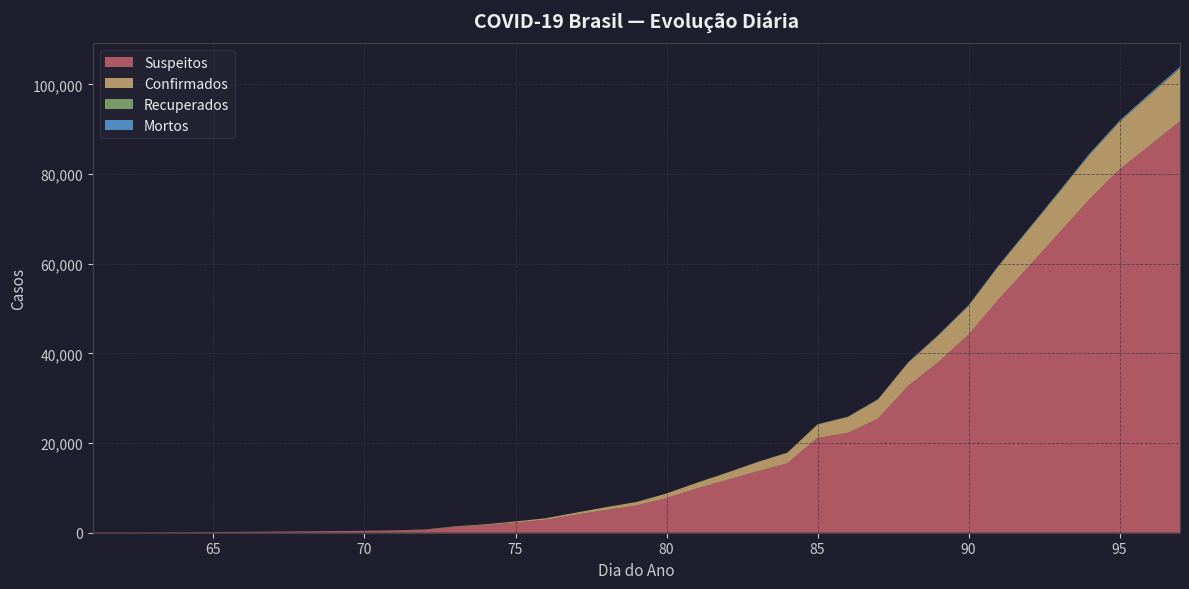

Reading right to left, transcribe all the data shown in this chart.

Suspeitos: 91794	86370	81087	74377	66895	59457	52086	44206	38042	32754	25431	22257	21155	15474	13674	11779	9854	7732	6061	5067	4030	2908	2271	1704	1308	637	471	375	339	281	224	181	147	117	101	85	85
Confirmados: 11730	11278	10524	9886	9034	8251	7443	6408	5962	5170	4268	3544	2995	2362	2060	1600	1280	1020	785	642	448	331	245	169	112	78	59	41	39	30	21	13	9	6	4	2	0
Recuperados: 140	75	75	68	68	43	43	43	43	43	43	43	22	22	14	5	5	5	3	3	3	3	2	2	1	1	0	0	0	0	0	0	0	0	0	0	0
Mortos: 311	295	266	246	209	187	160	140	119	100	76	60	43	30	23	14	12	6	3	2	1	0	0	0	0	0	0	0	0	0	0	0	0	0	0	0	0